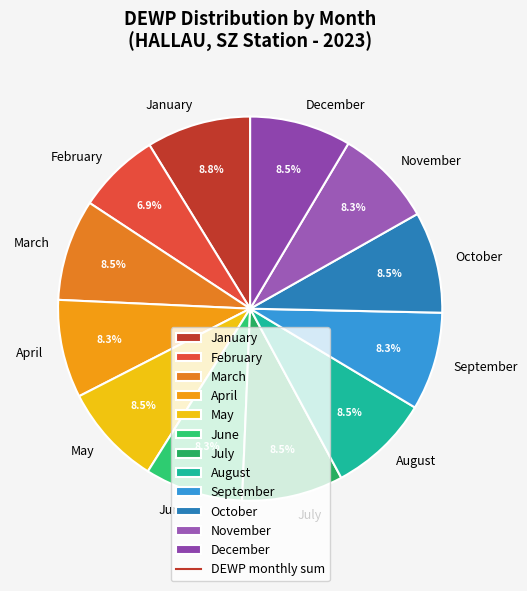

What is the ratio of the value at February to the value at June?

0.8